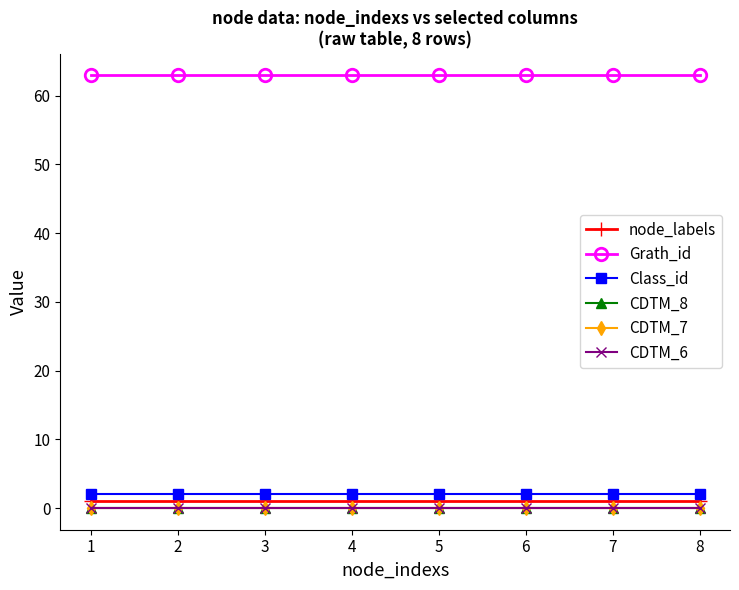

Which series changed the most between 3 and 7?

node_labels